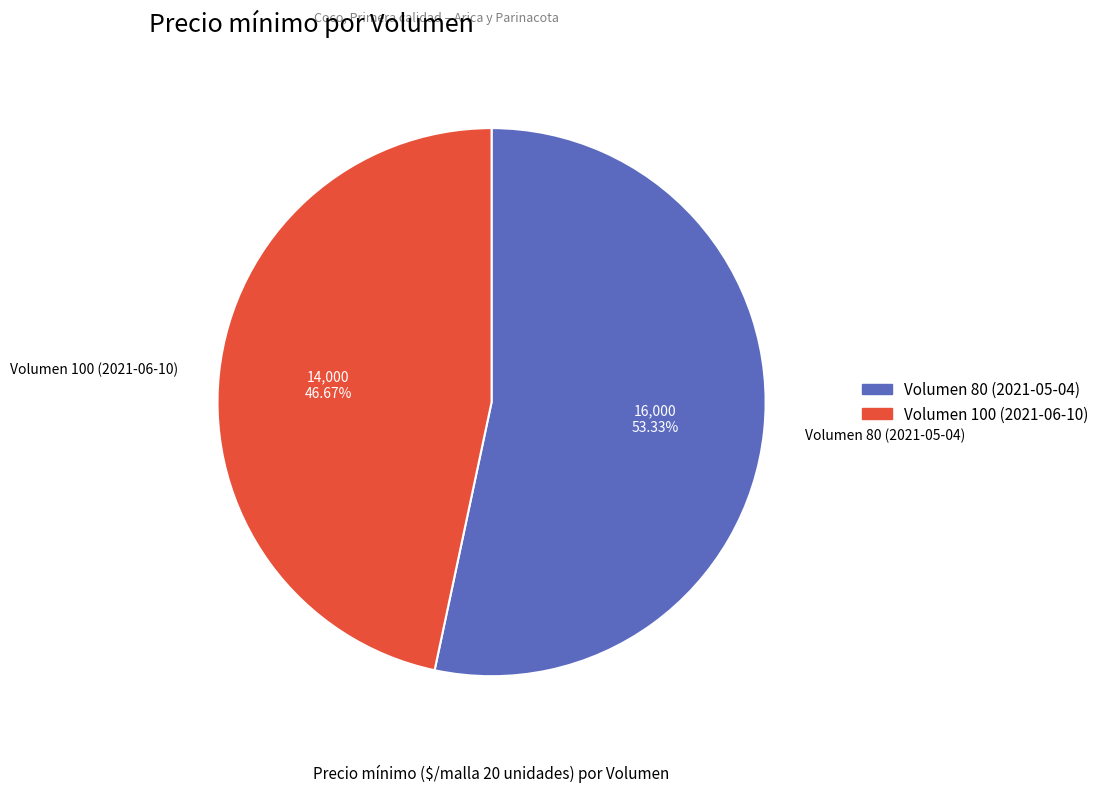

Do Volumen 80 (2021-05-04) and Volumen 100 (2021-06-10) together represent more than half of the pie?

Yes